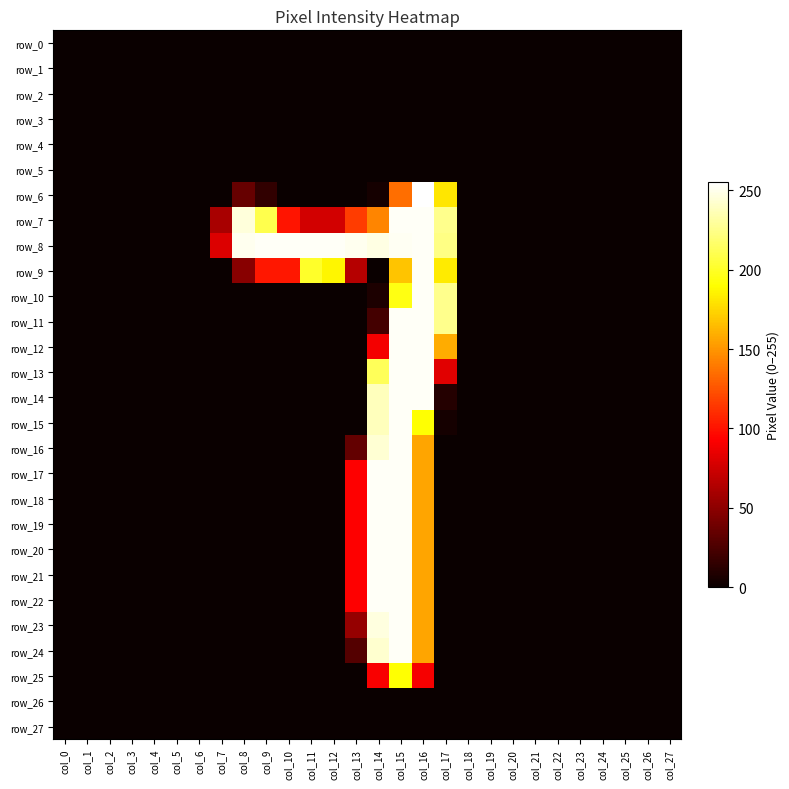

At which category is the sum across all series the highest?

col_15